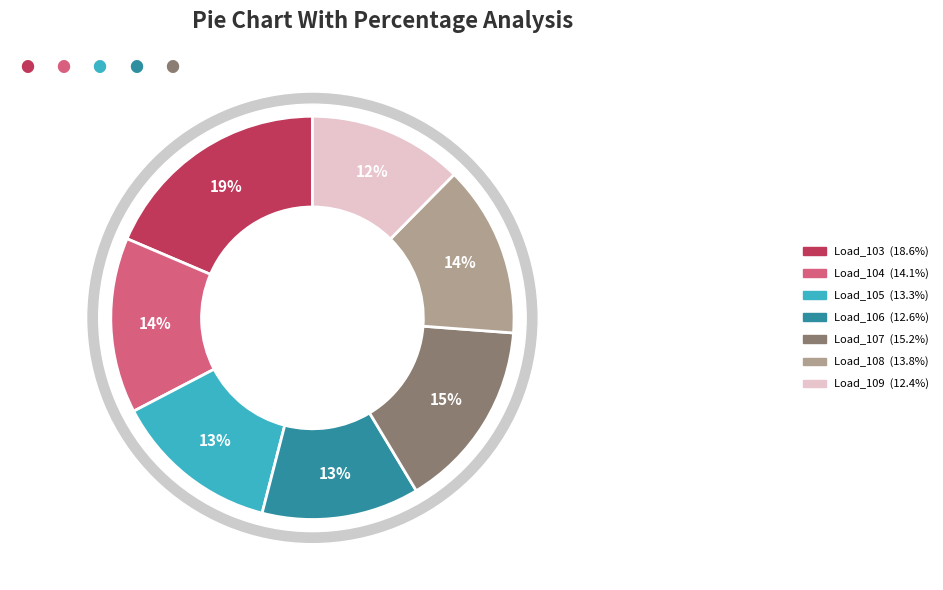

Which has a higher value, LV_5399-4_1_2_load_104 or LV_5399-4_1_2_load_103?

LV_5399-4_1_2_load_103